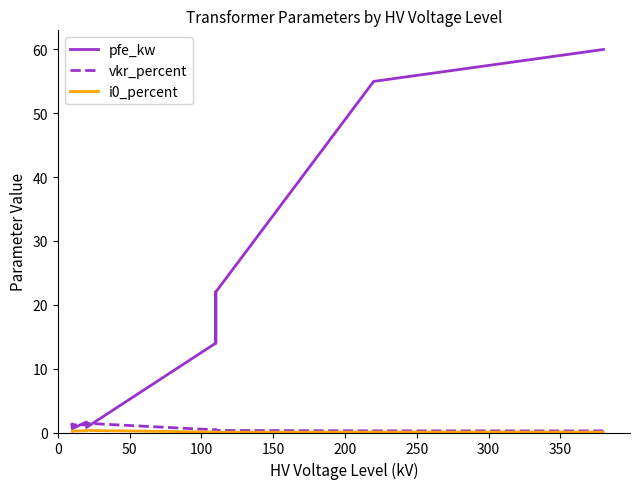

Which series has the largest total across all categories?

pfe_kw